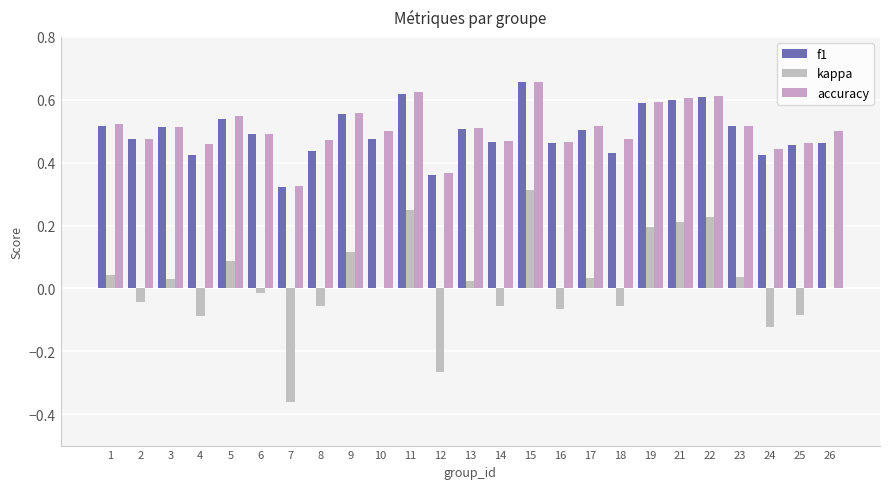

Between 13 and 19, which series saw the biggest shift?

kappa